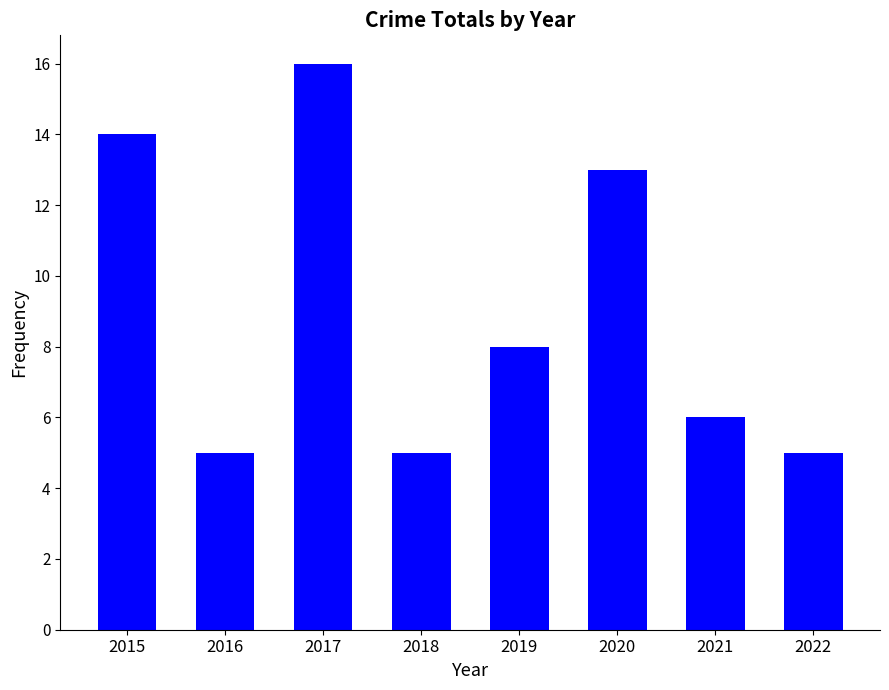

Between 2020 and 2015, which is larger?

2015